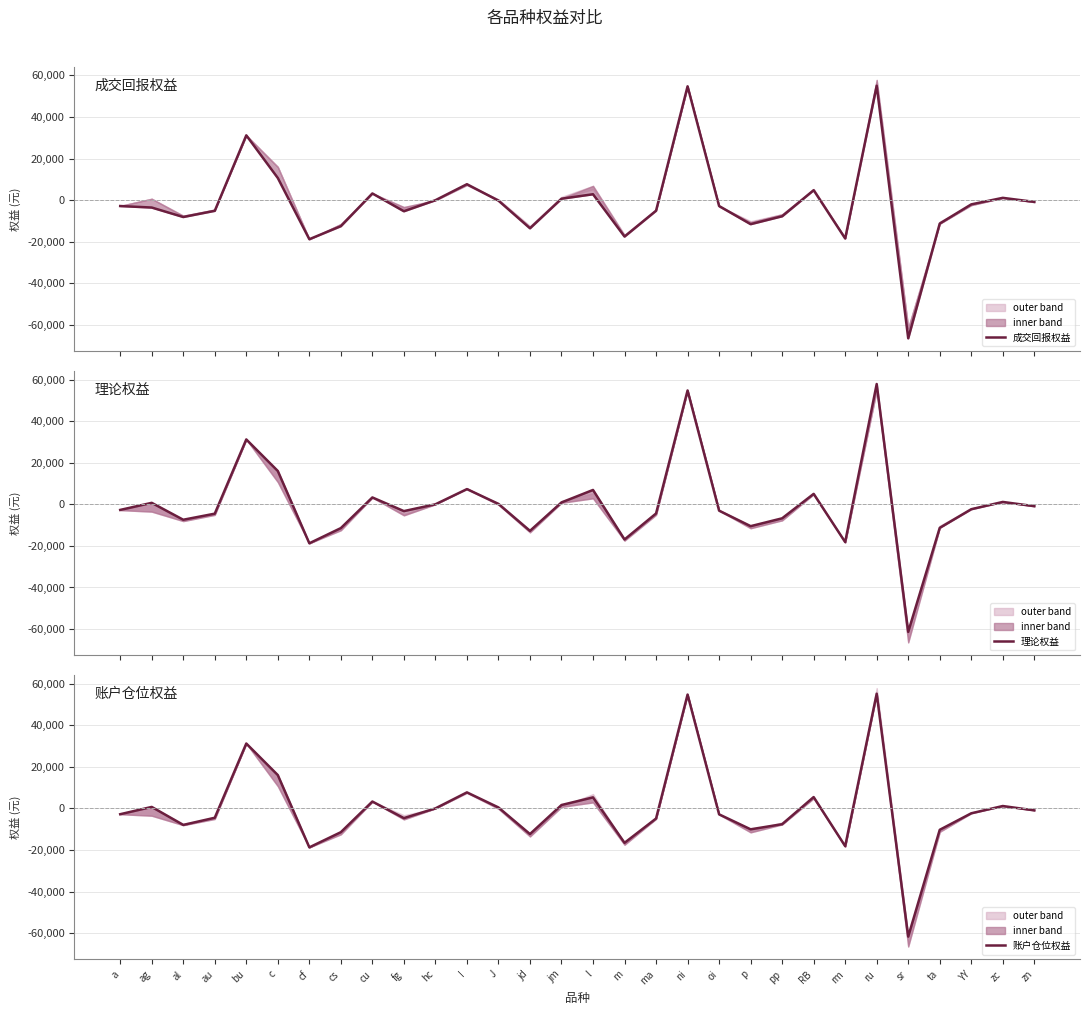

At which category is the sum across all series the highest?

ru